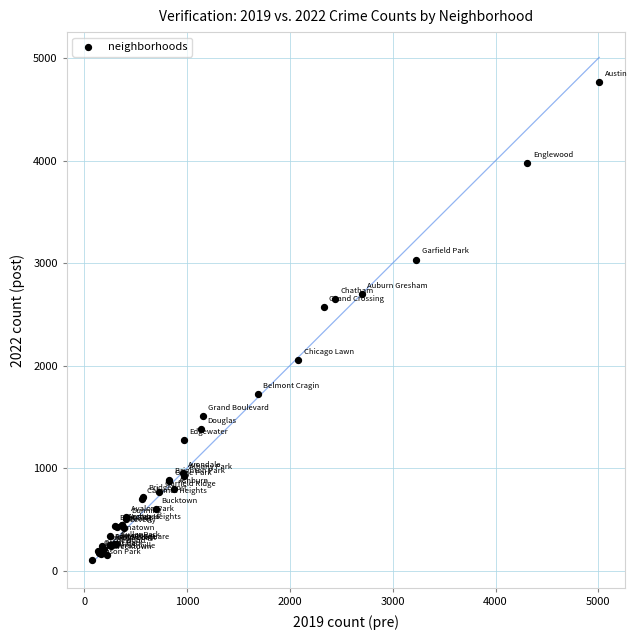

What Y value in the scatter plot is closest to 2431?

2567